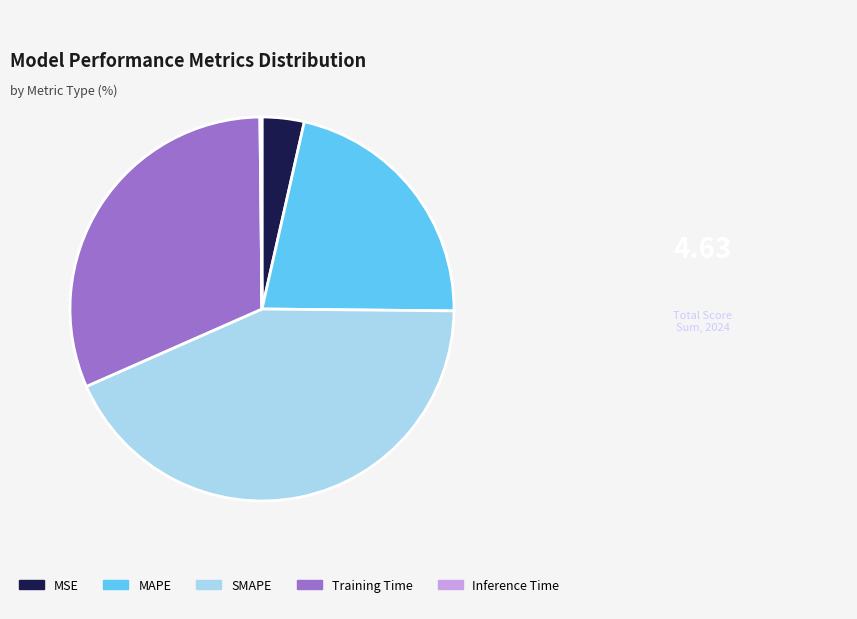

Between MAPE and MSE, which is larger?

MAPE